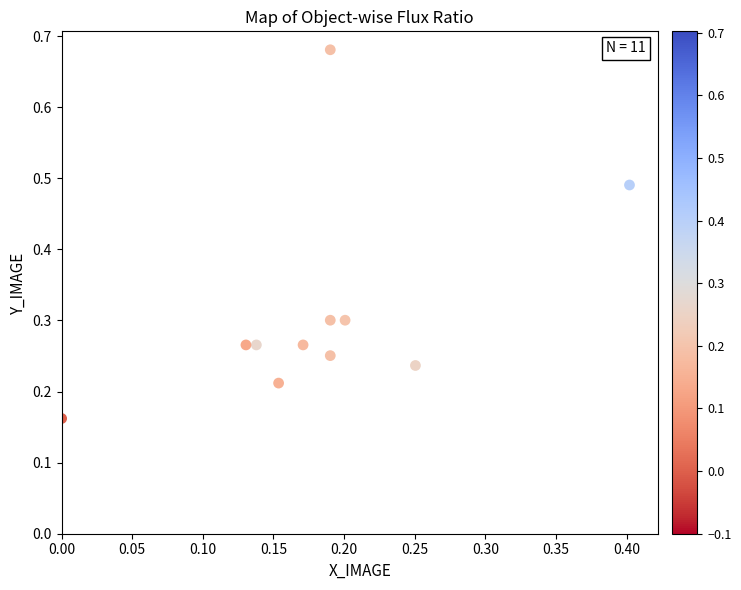

What is the range of X values (max minus min)?

0.4